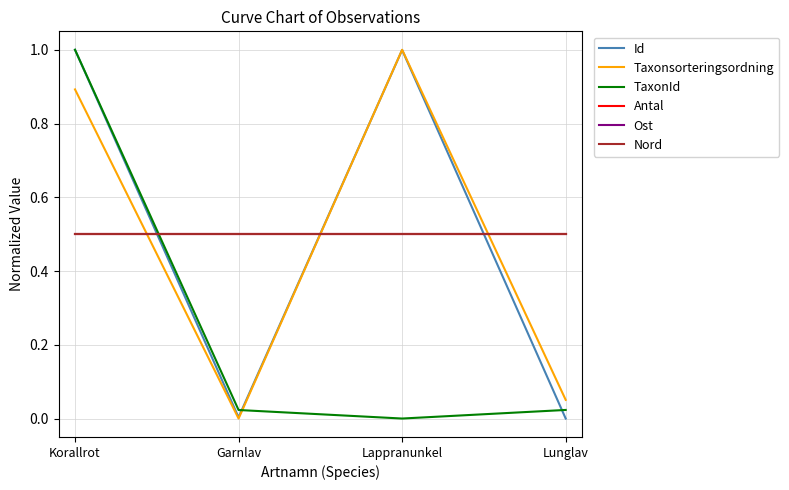

The value of Id at Lappranunkel is 1.0. True or false?

True